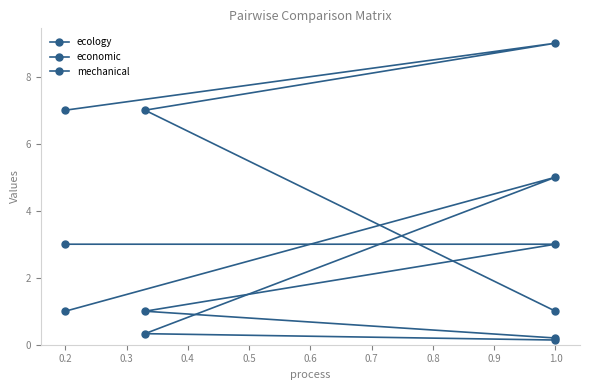

How many times do mechanical and economic cross each other?

2